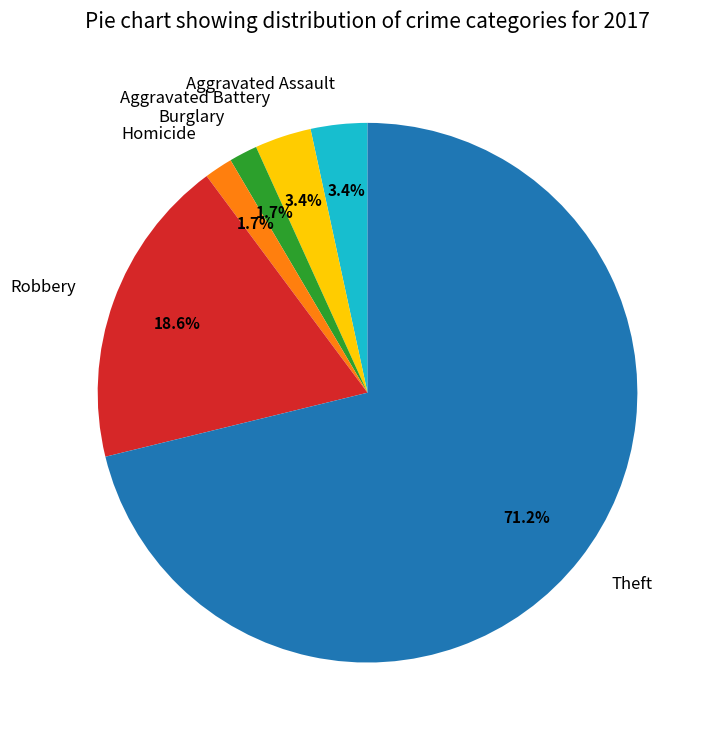

Which slice is the largest?

Theft